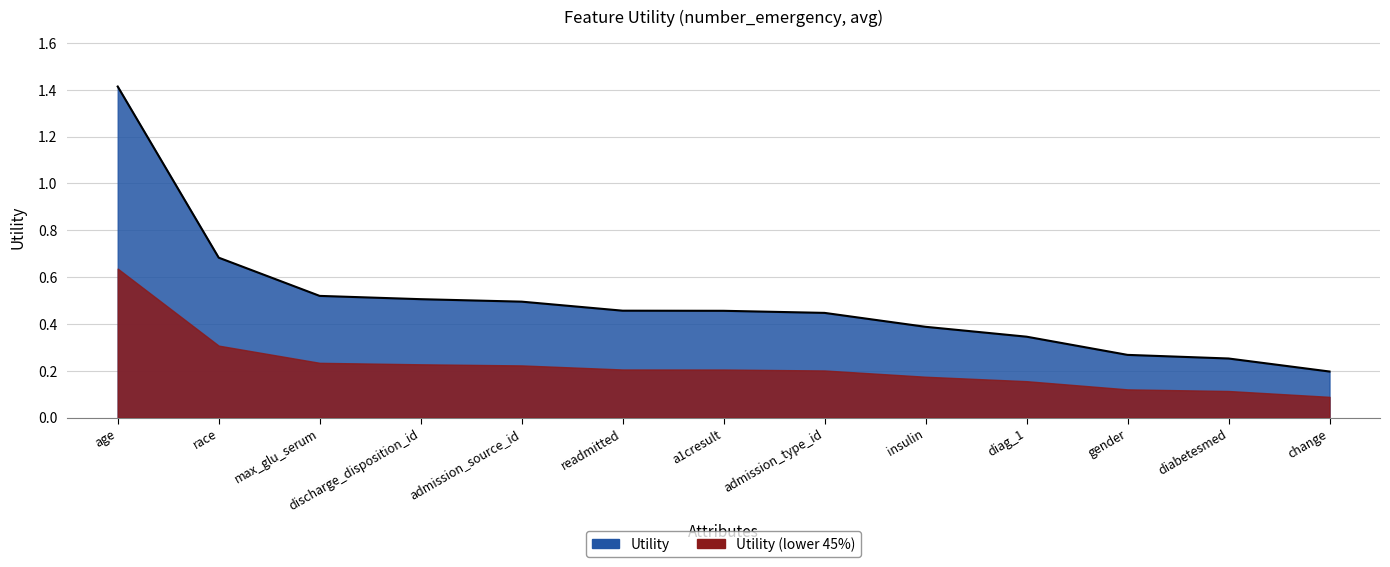

What is the label of the 6th point from the left?

readmitted